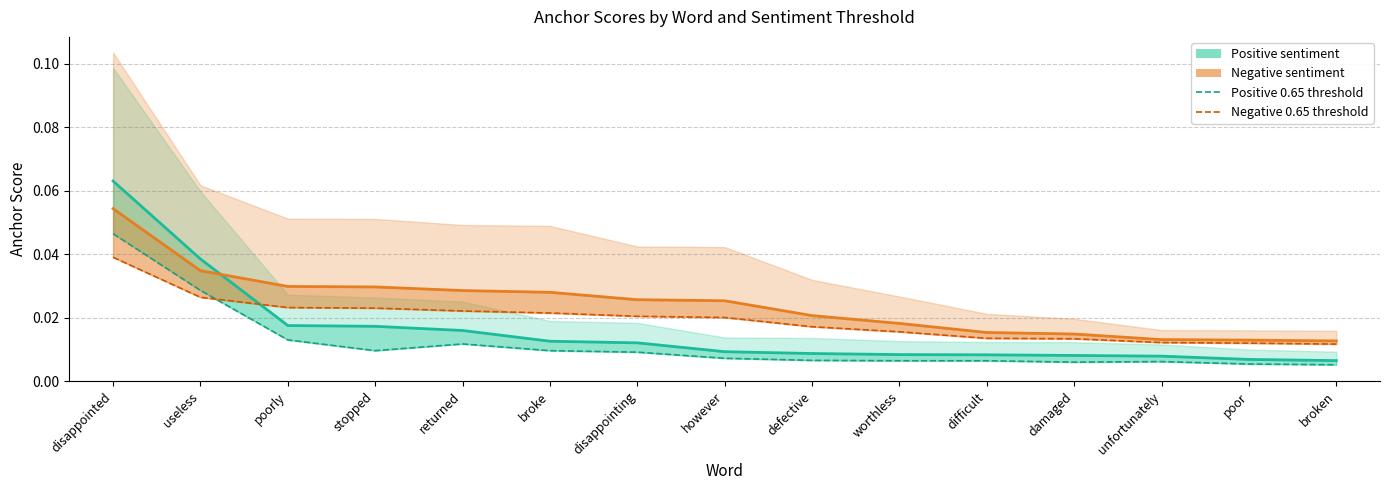

What is the total value across all series at poorly?

0.1